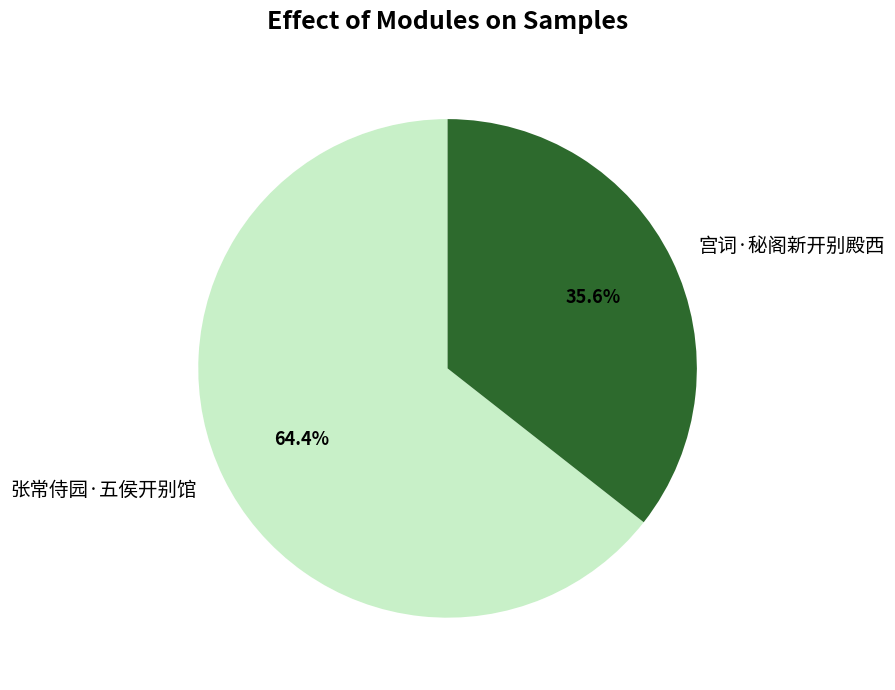

The 张常侍园·五侯开别馆 slice represents 75% of the pie. True or false?

False